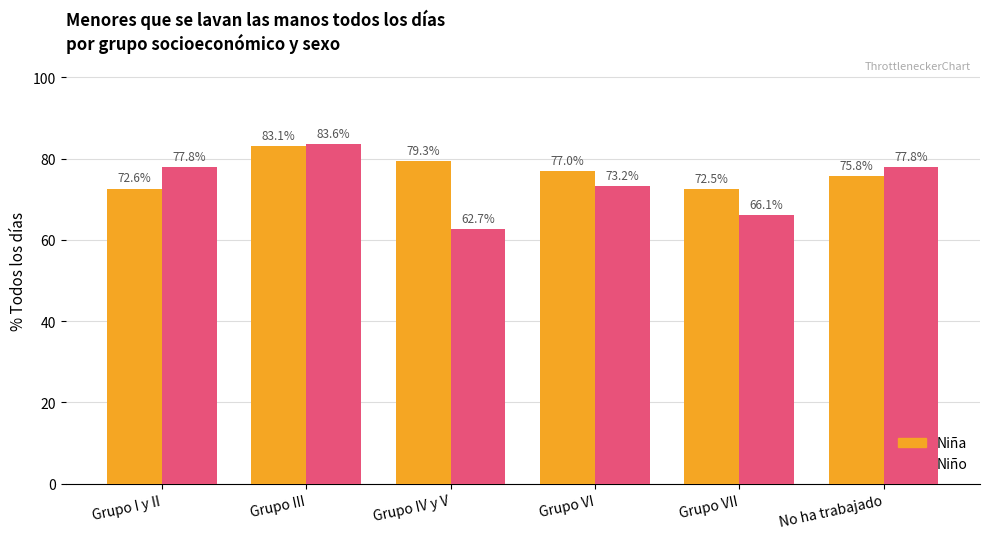

What are all the series names shown in the legend?

Niña, Niño